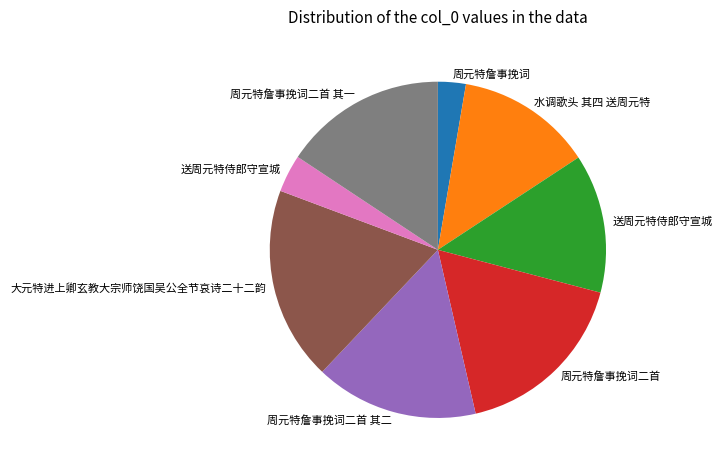

Is there a majority slice in this chart?

No